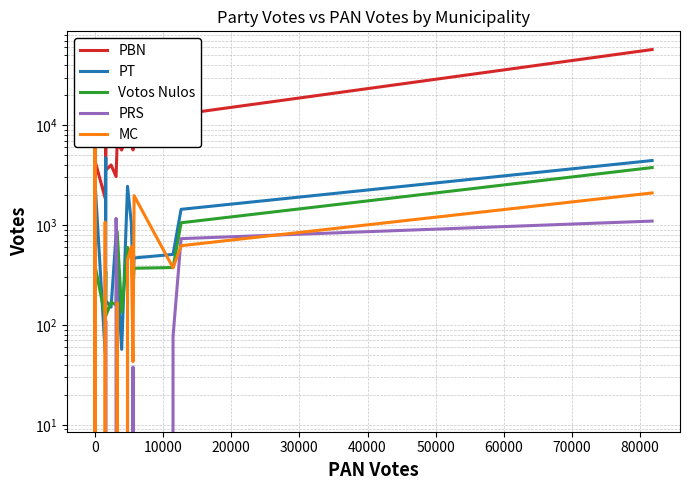

How many lines are shown in the chart?

5